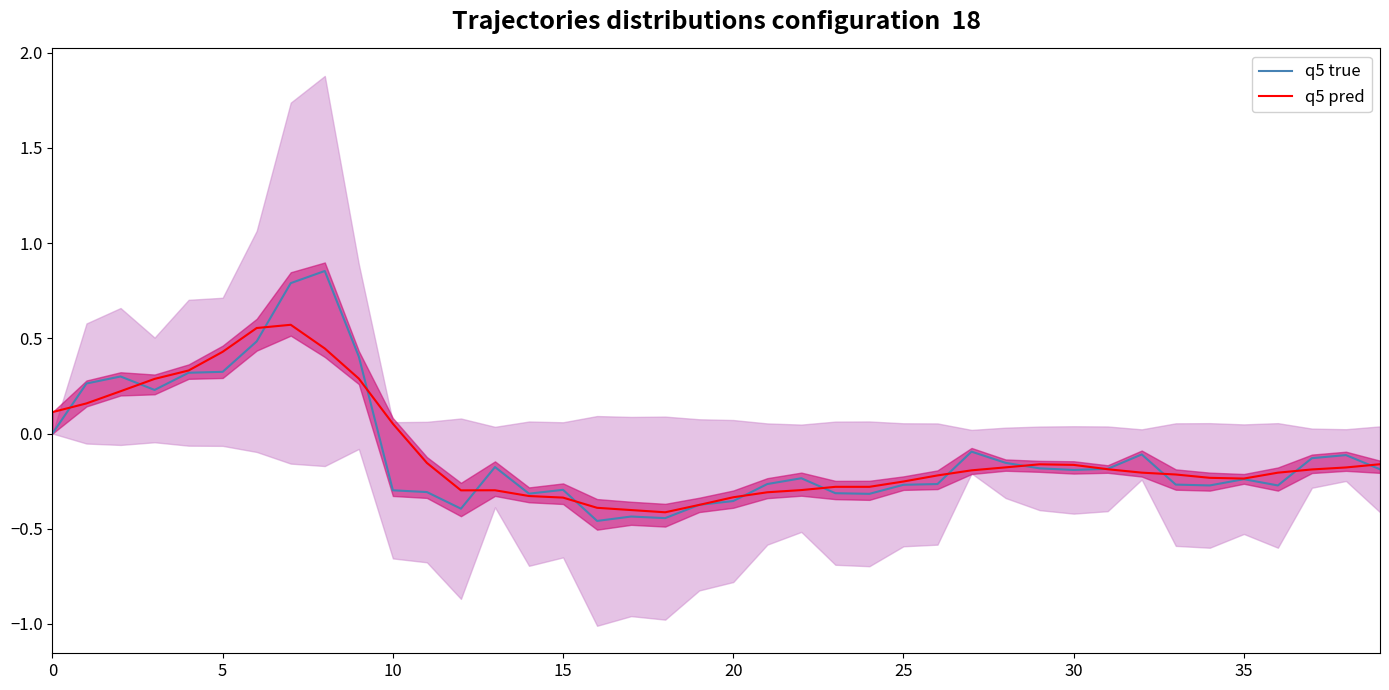

What is the label of the 30th point from the right?

10